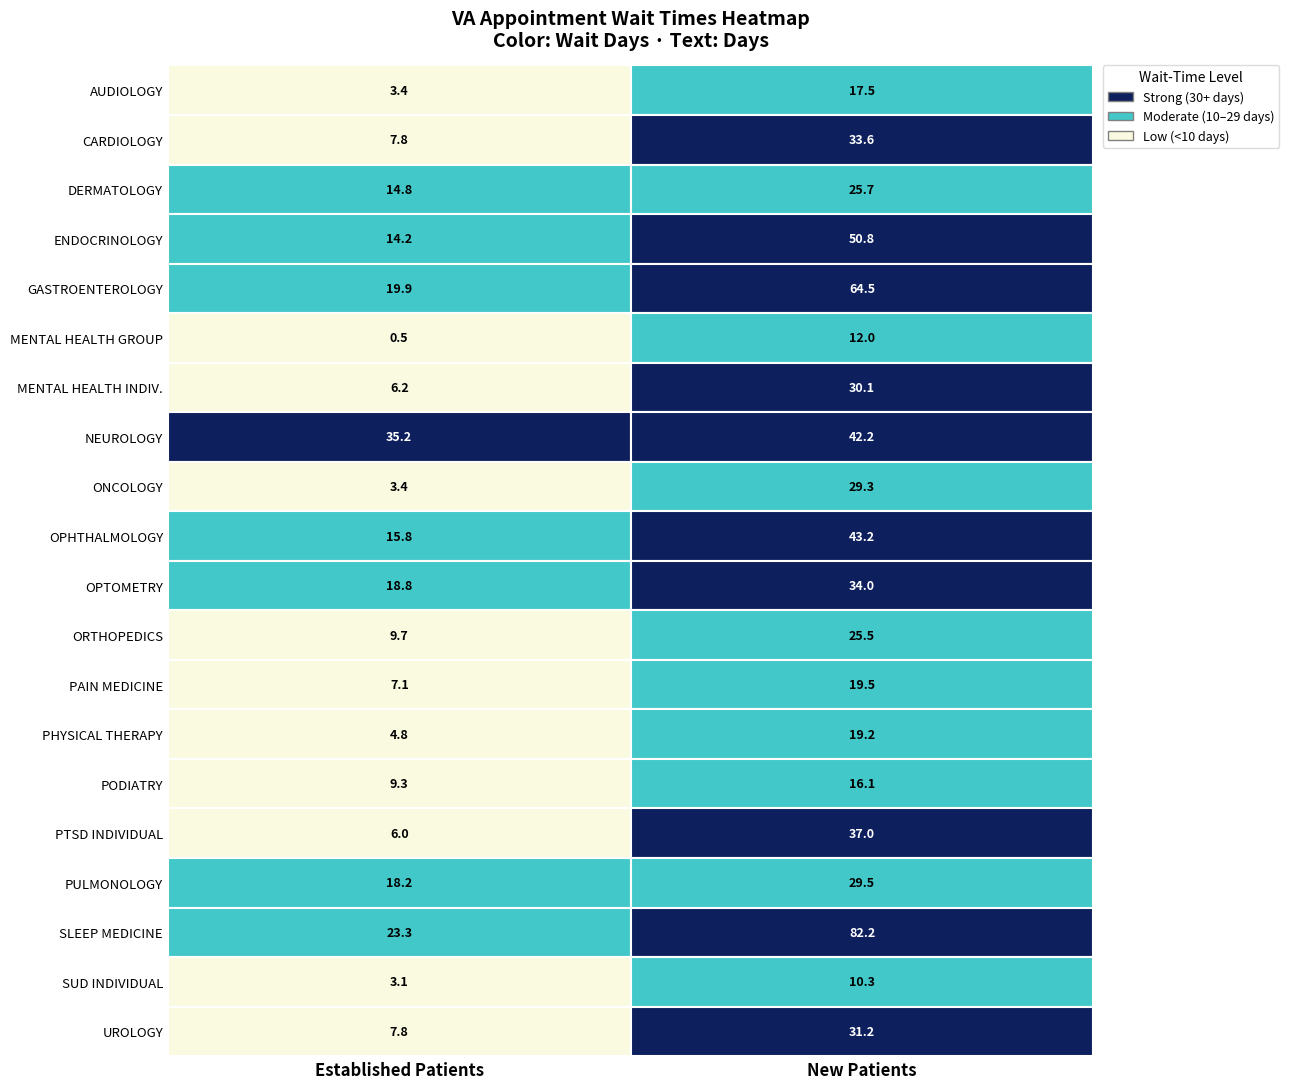

Which series has the largest range (max minus min)?

SLEEP MEDICINE